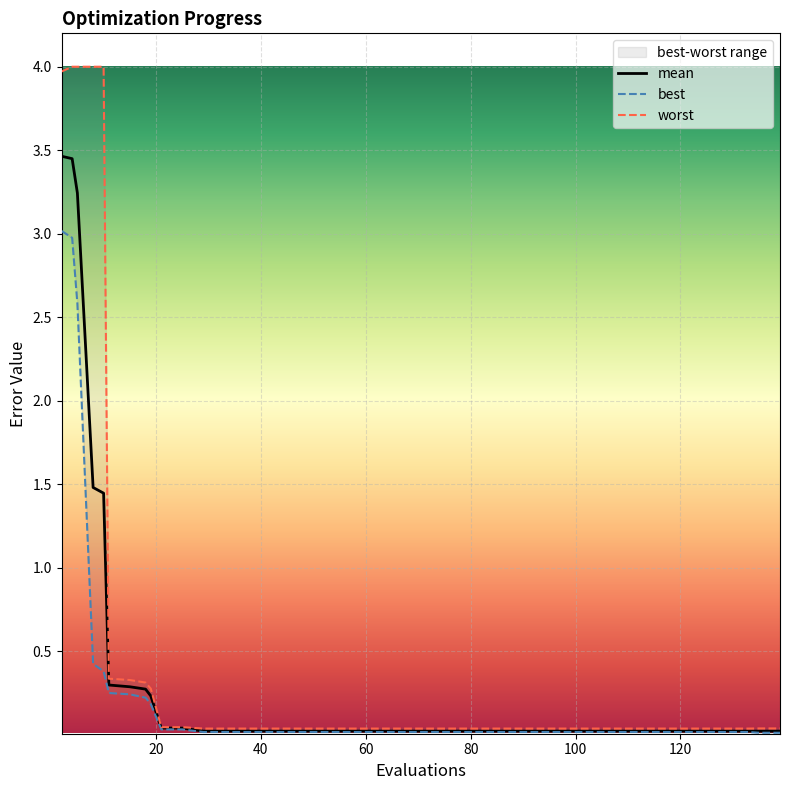

True or false: mean and best intersect in this chart.

False